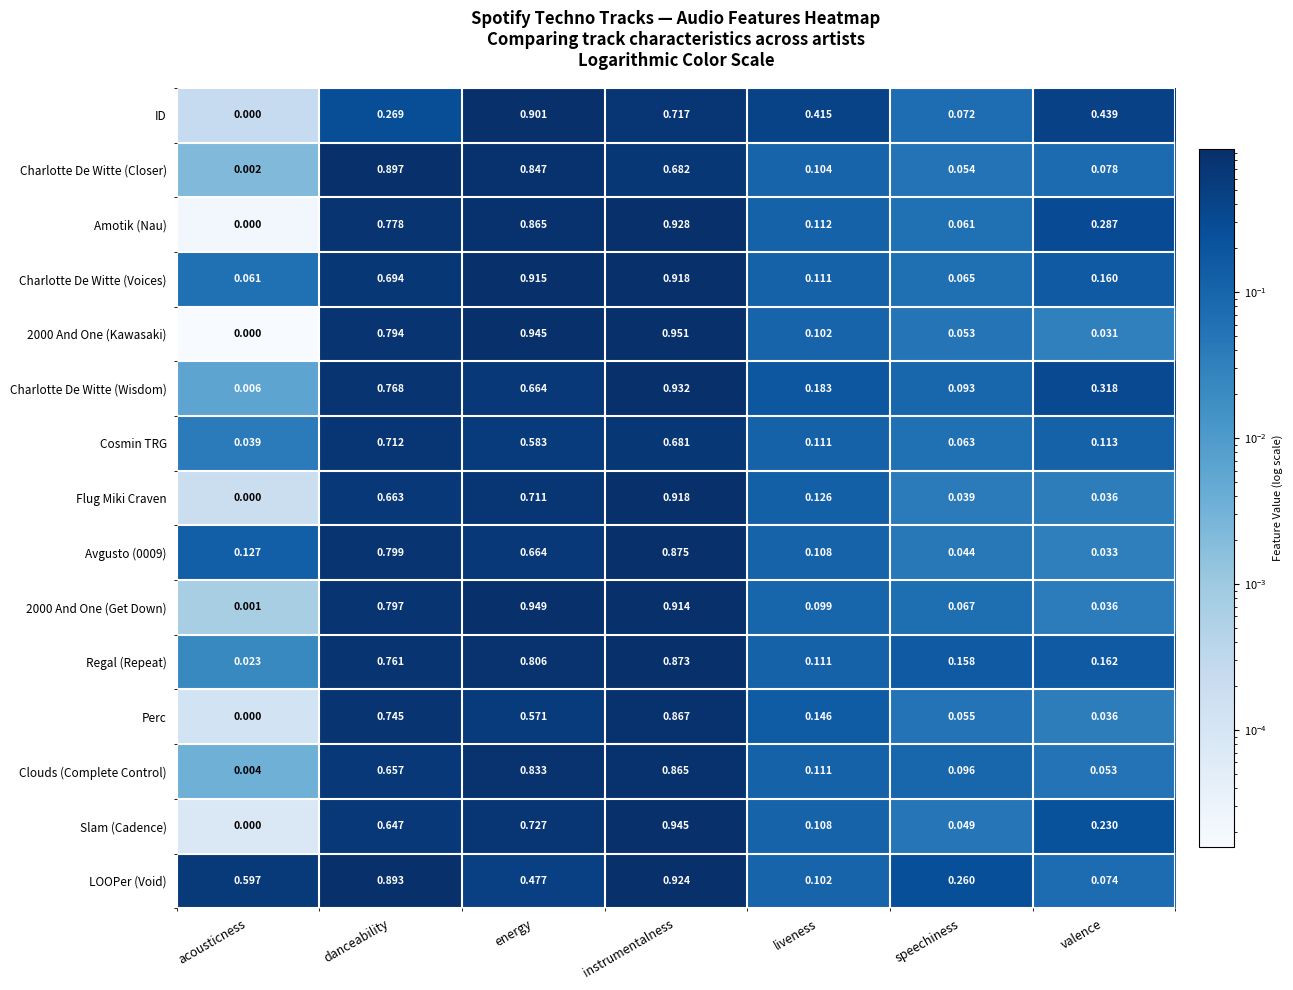

What is the total value across all series at speechiness?

1.2